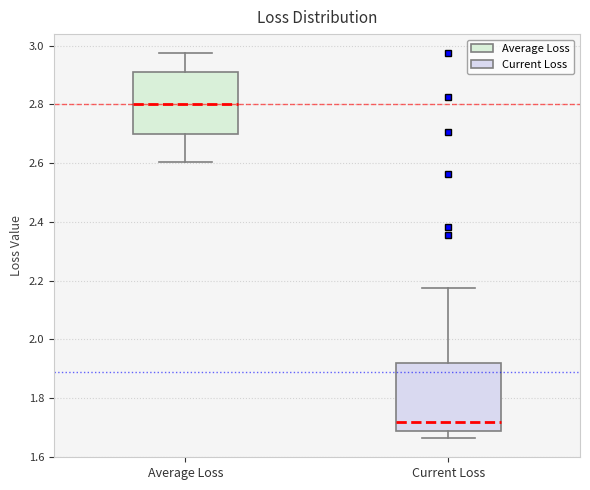

Reading left to right, read every box against the y-axis: the position of its median line, the range the box covers, and the ends of its whiskers. The values are not printed on the chart, so give them approximately, as read against the axis.

Average Loss: median 2.80, box 2.70 to 2.92, whiskers 2.60 to 2.98
Current Loss: median 1.72, box 1.68 to 1.92, whiskers 1.66 to 2.18